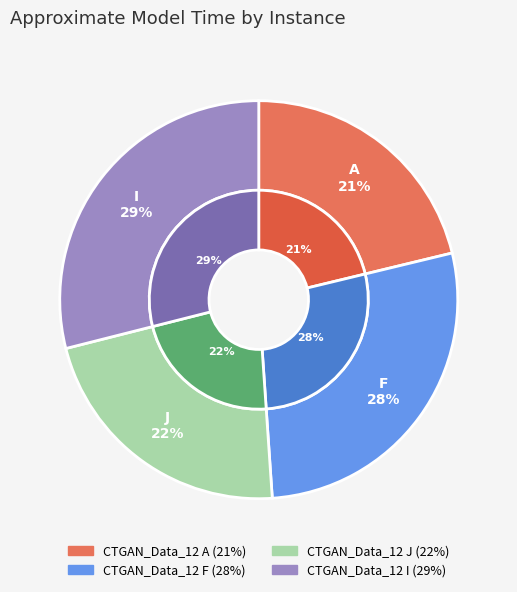

Which slice is the smallest?

CTGAN_Data_12 A